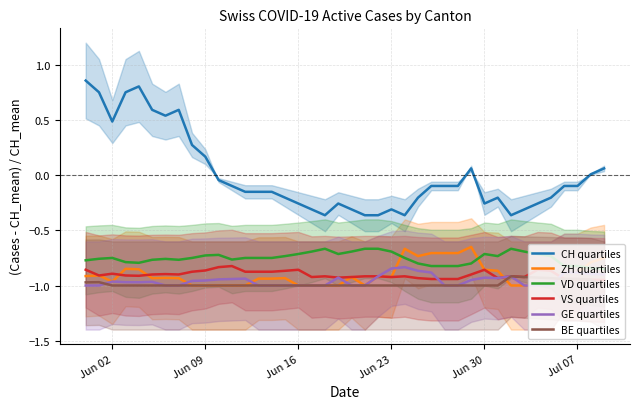

Which series has the largest range (max minus min)?

CH quartiles